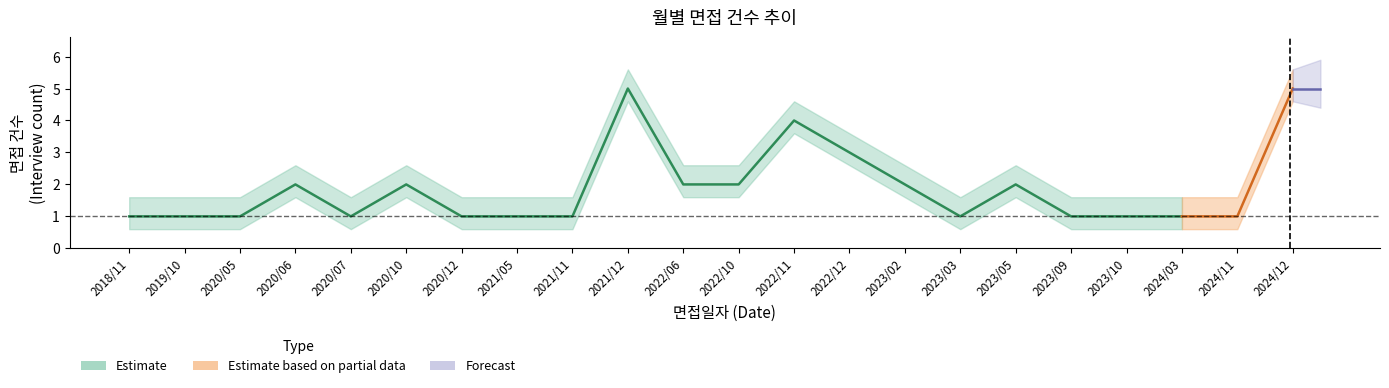

Which category has the lowest value across all series?

2018/11